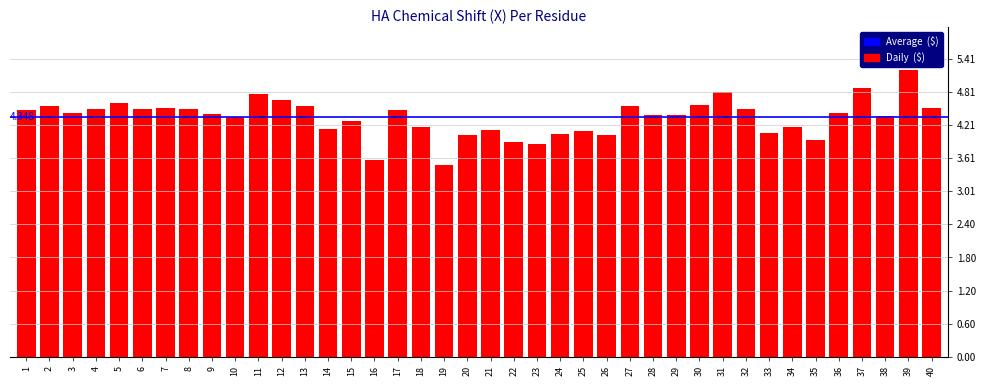

What value does the data have at 38?

4.4